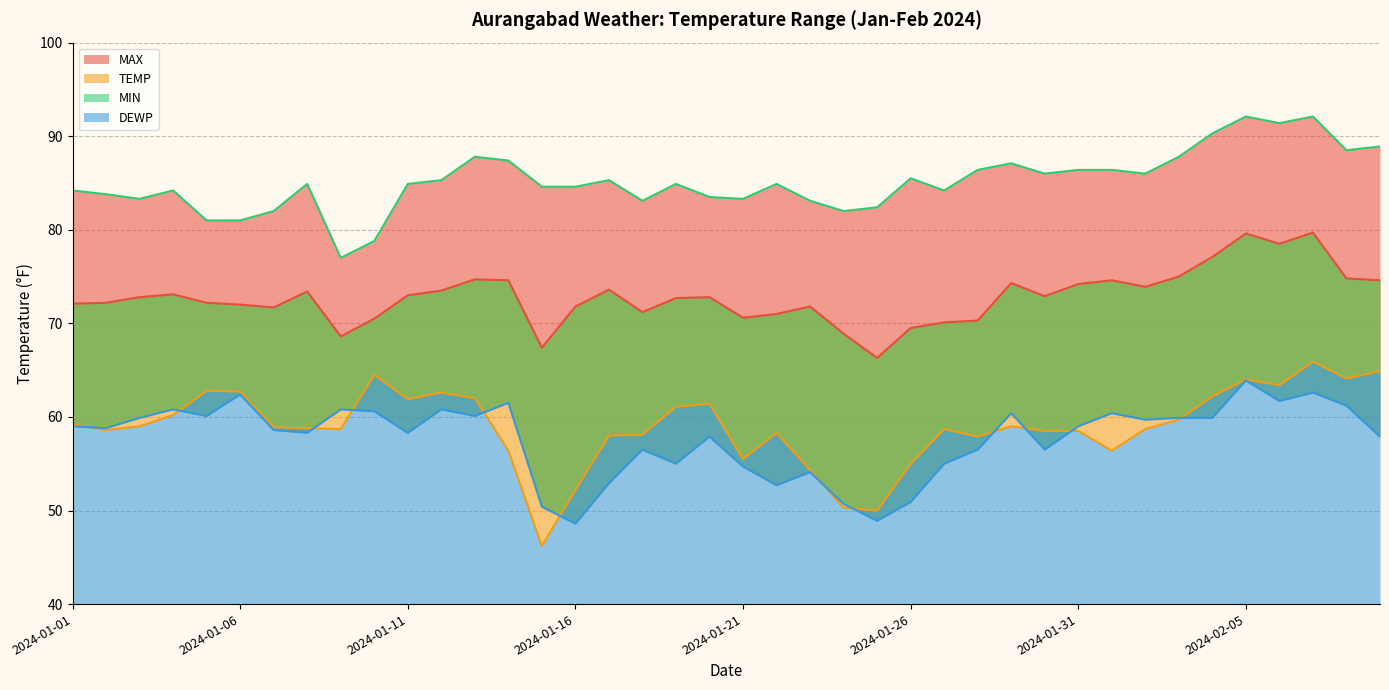

Does the chart display data point markers on the line(s)?

No